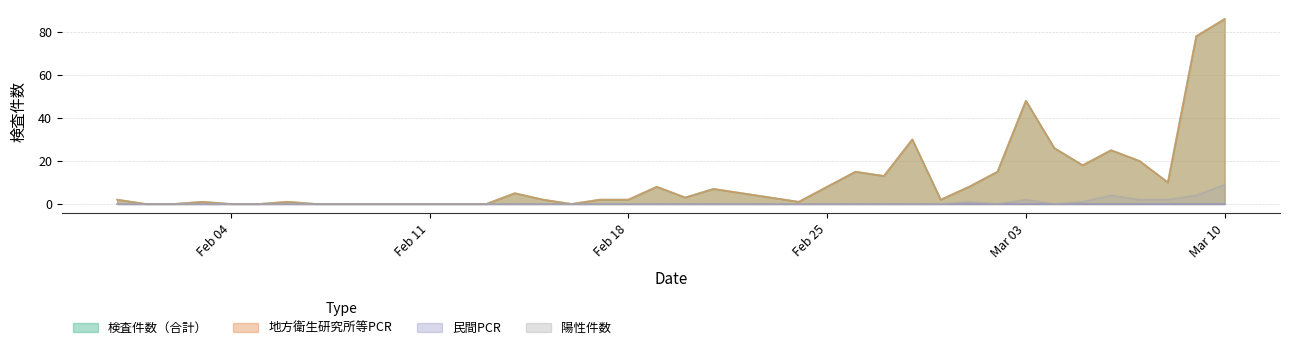

Which series changed the most between 2020-02-02 and 2020-03-07?

検査件数（合計）